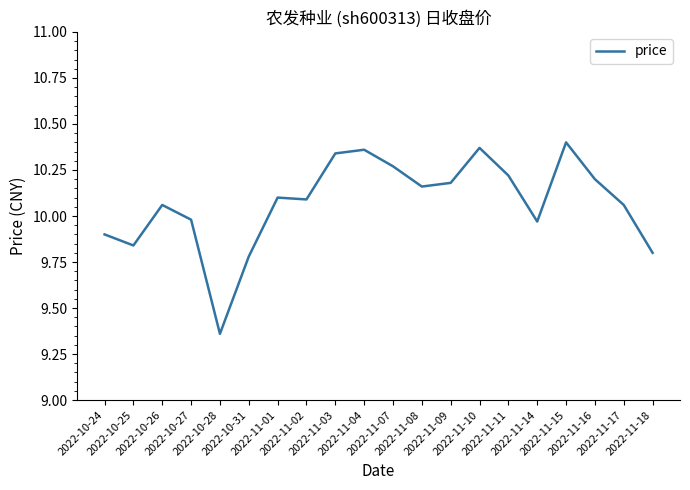

What is the difference between the maximum and minimum values?

1.0